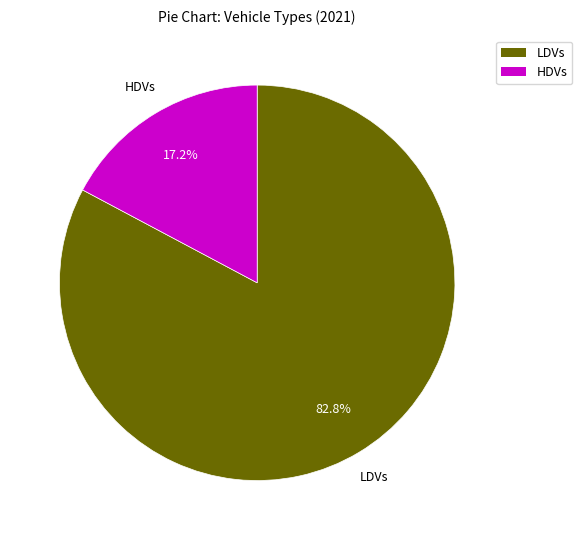

Is the sum of LDVs and HDVs greater than half?

Yes